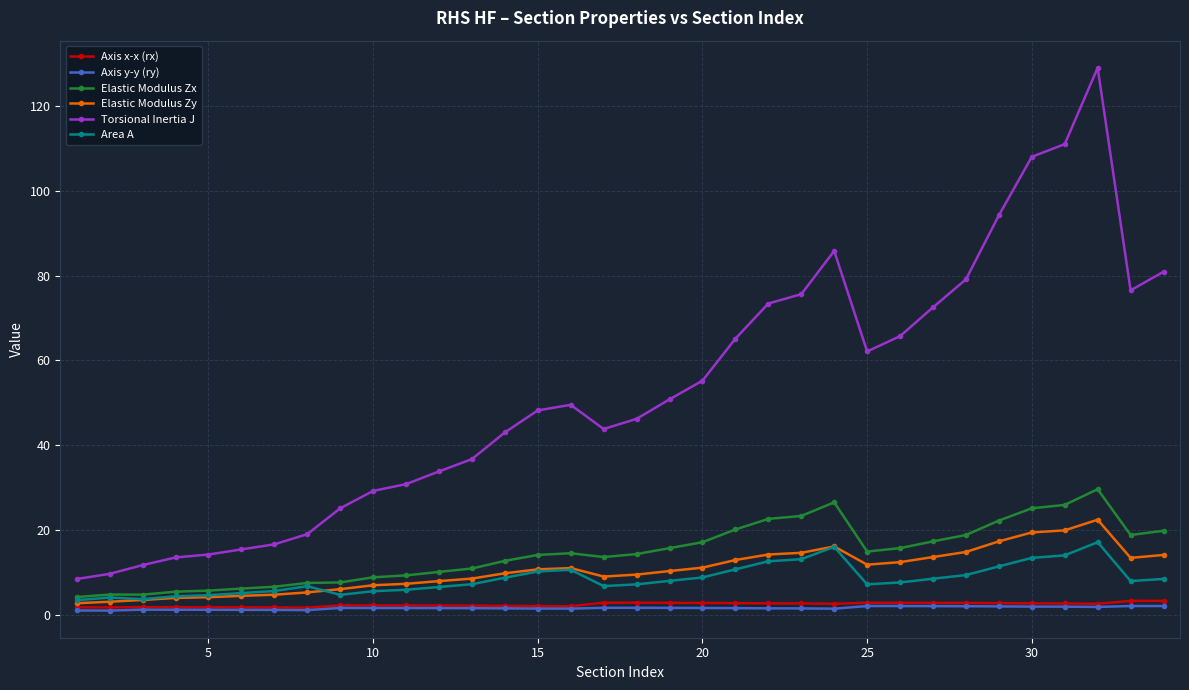

True or false: Axis y-y (ry) and Torsional Inertia J cross at least once.

False